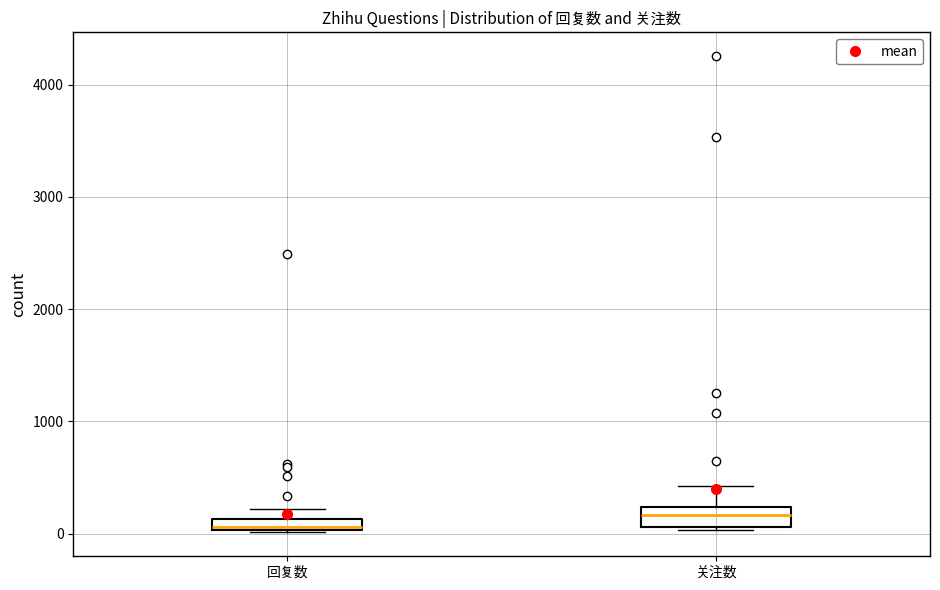

Which box has the lowest median line?

回复数